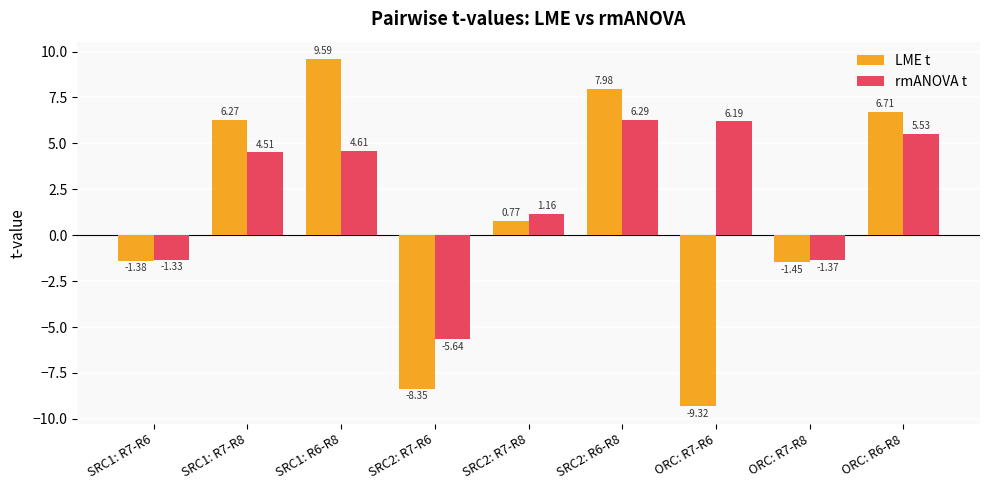

What is the average value of the rmANOVA t series?

2.2